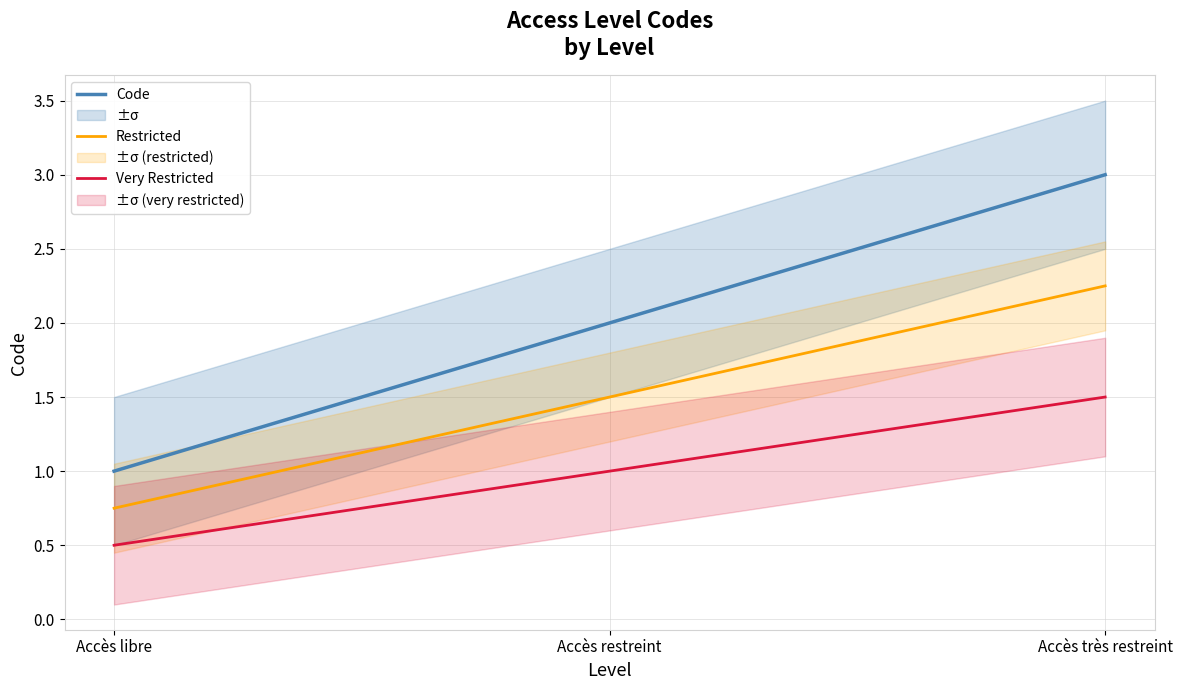

What is the difference between the highest and lowest values at Accès libre?

0.5